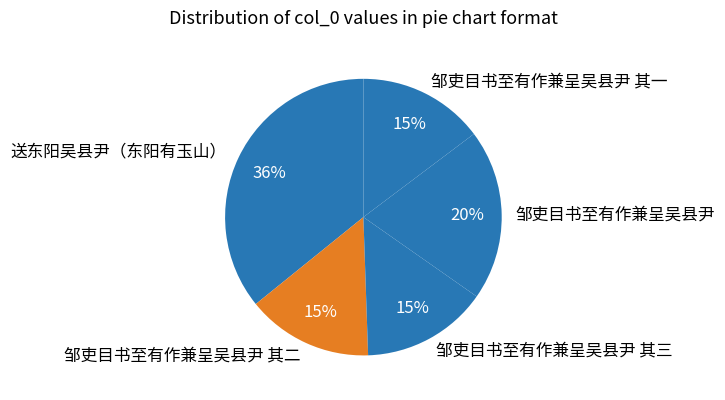

The 邹吏目书至有作兼呈吴县尹 slice represents 20% of the pie. True or false?

True